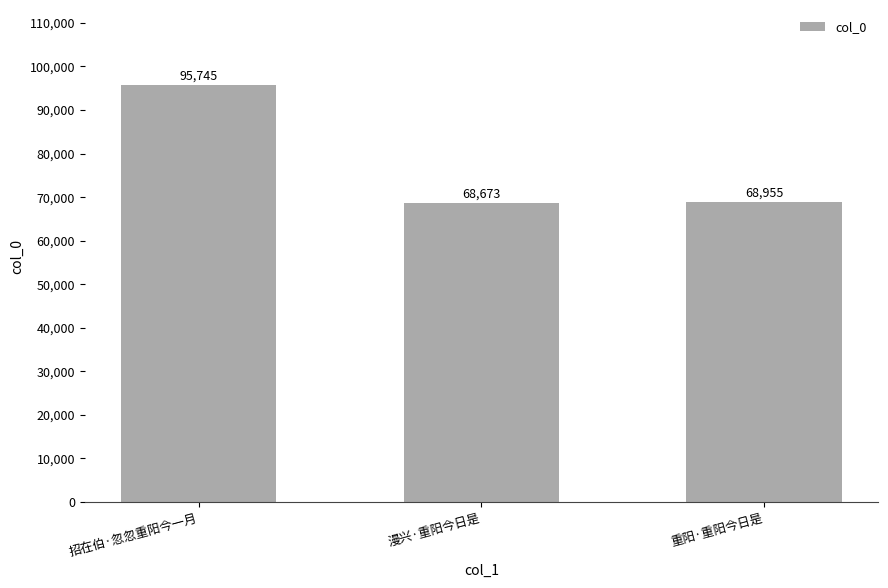

Reading left to right, what are all the values shown in this chart?

招在伯·忽忽重阳今一月=95745	漫兴·重阳今日是=68673	重阳·重阳今日是=68955